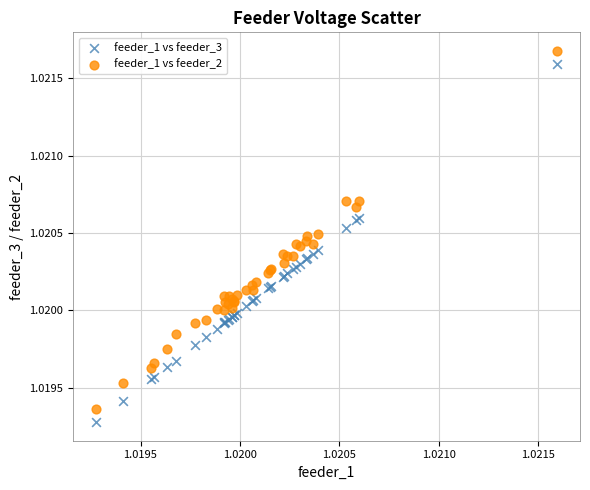

Which series contains the lowest Y value?

feeder_1 vs feeder_3